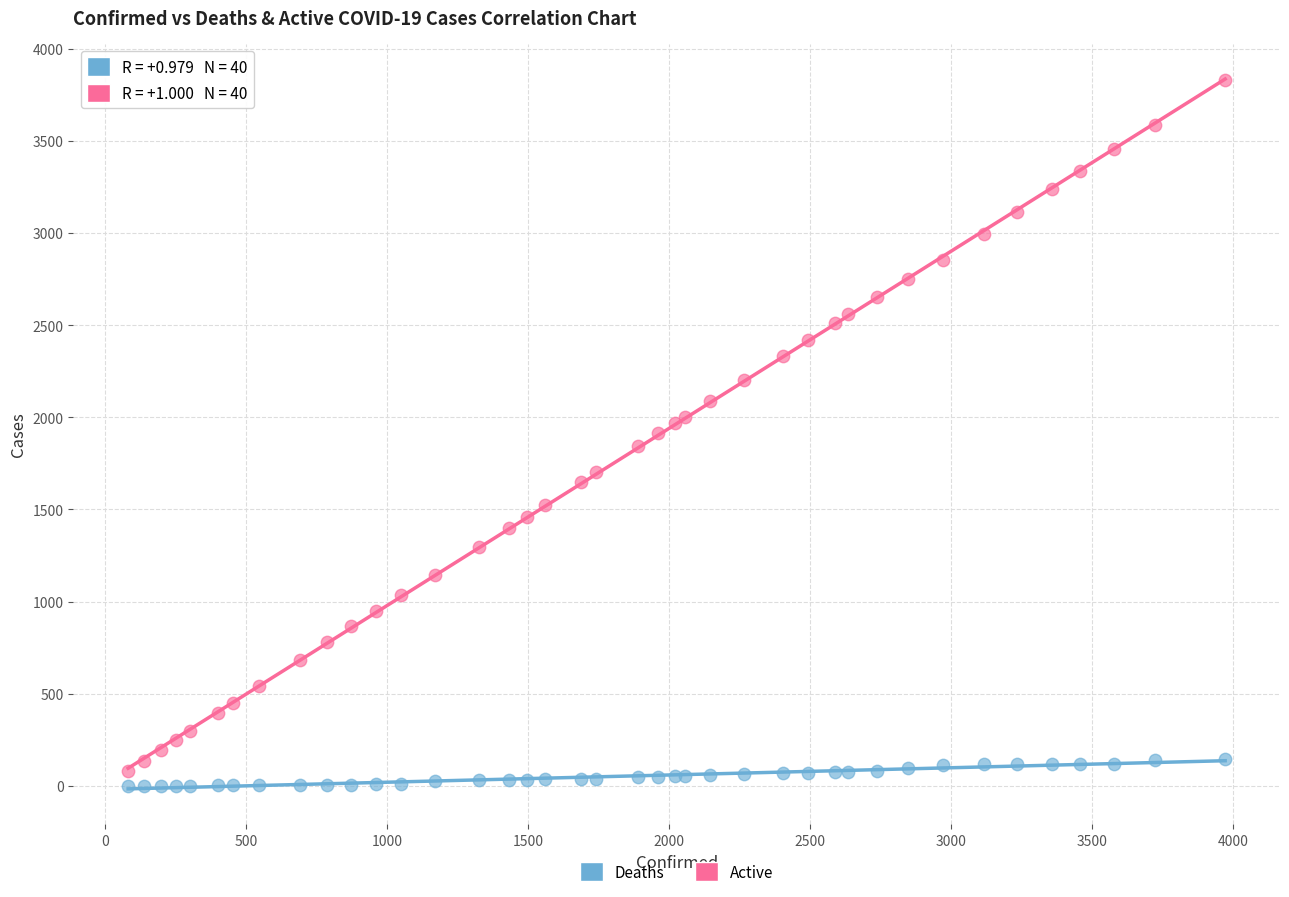

Which series contains the highest Y value?

Active